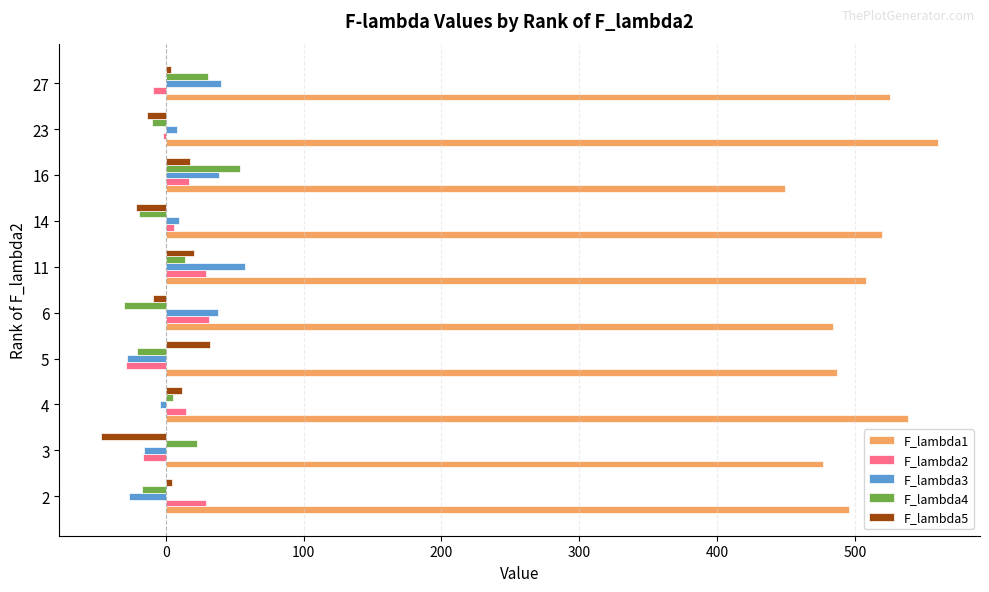

The value of F_lambda1 at 5 is 487.4. True or false?

True